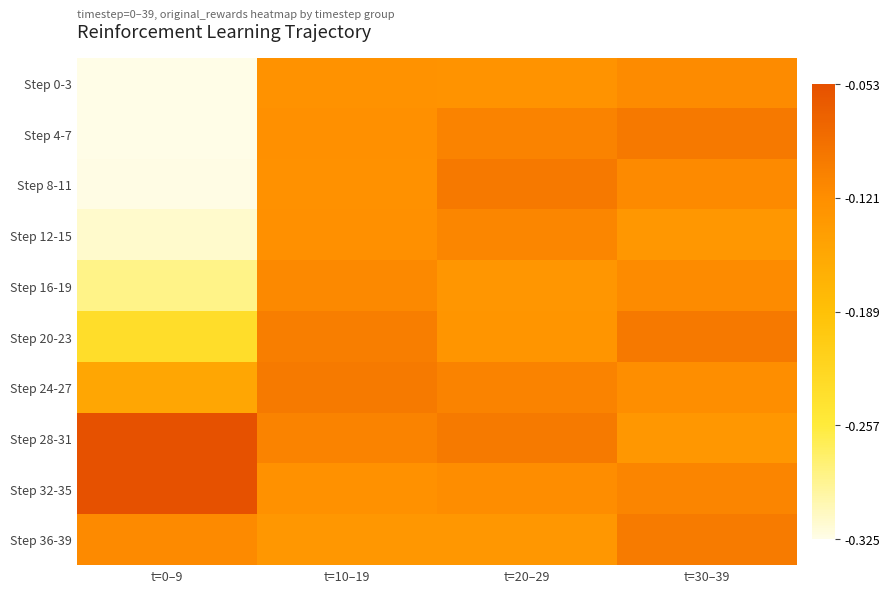

Reading left to right, list all the values displayed in this chart.

Step 0-3: t=0–9=-0.3	t=10–19=-0.1	t=20–29=-0.1	t=30–39=-0.1
Step 4-7: t=0–9=-0.3	t=10–19=-0.1	t=20–29=-0.1	t=30–39=-0.1
Step 8-11: t=0–9=-0.3	t=10–19=-0.1	t=20–29=-0.1	t=30–39=-0.1
Step 12-15: t=0–9=-0.3	t=10–19=-0.1	t=20–29=-0.1	t=30–39=-0.1
Step 16-19: t=0–9=-0.3	t=10–19=-0.1	t=20–29=-0.1	t=30–39=-0.1
Step 20-23: t=0–9=-0.2	t=10–19=-0.1	t=20–29=-0.1	t=30–39=-0.1
Step 24-27: t=0–9=-0.2	t=10–19=-0.1	t=20–29=-0.1	t=30–39=-0.1
Step 28-31: t=0–9=-0.1	t=10–19=-0.1	t=20–29=-0.1	t=30–39=-0.1
Step 32-35: t=0–9=-0.1	t=10–19=-0.1	t=20–29=-0.1	t=30–39=-0.1
Step 36-39: t=0–9=-0.1	t=10–19=-0.1	t=20–29=-0.1	t=30–39=-0.1